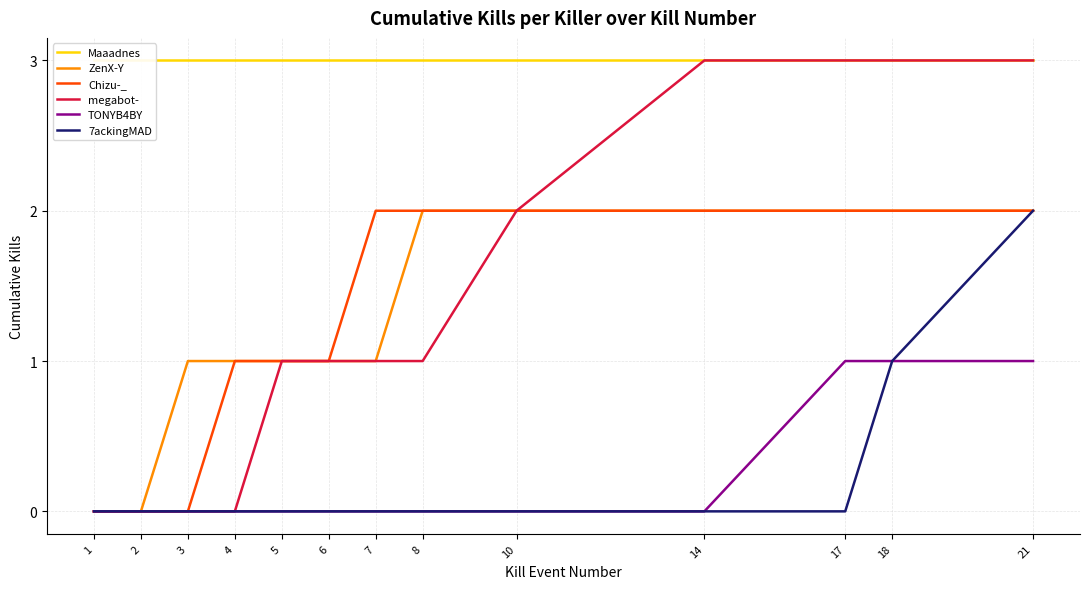

List the labels in order of Chizu-_ value, smallest first.

1, 2, 3, 4, 5, 6, 7, 8, 10, 14, 17, 18, 21